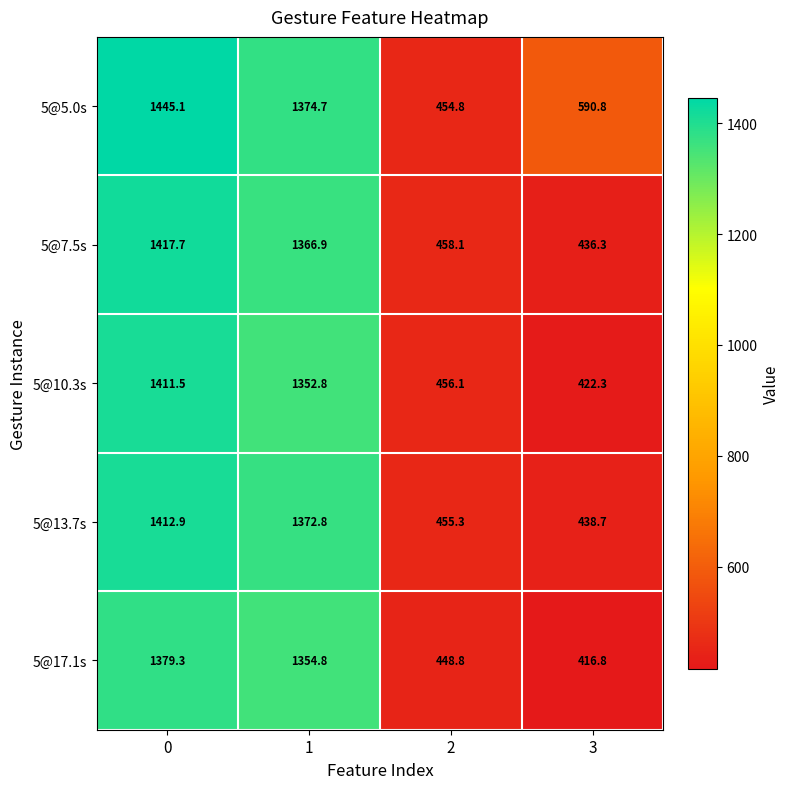

What value does the 5@5.0s series have at 3?

590.8